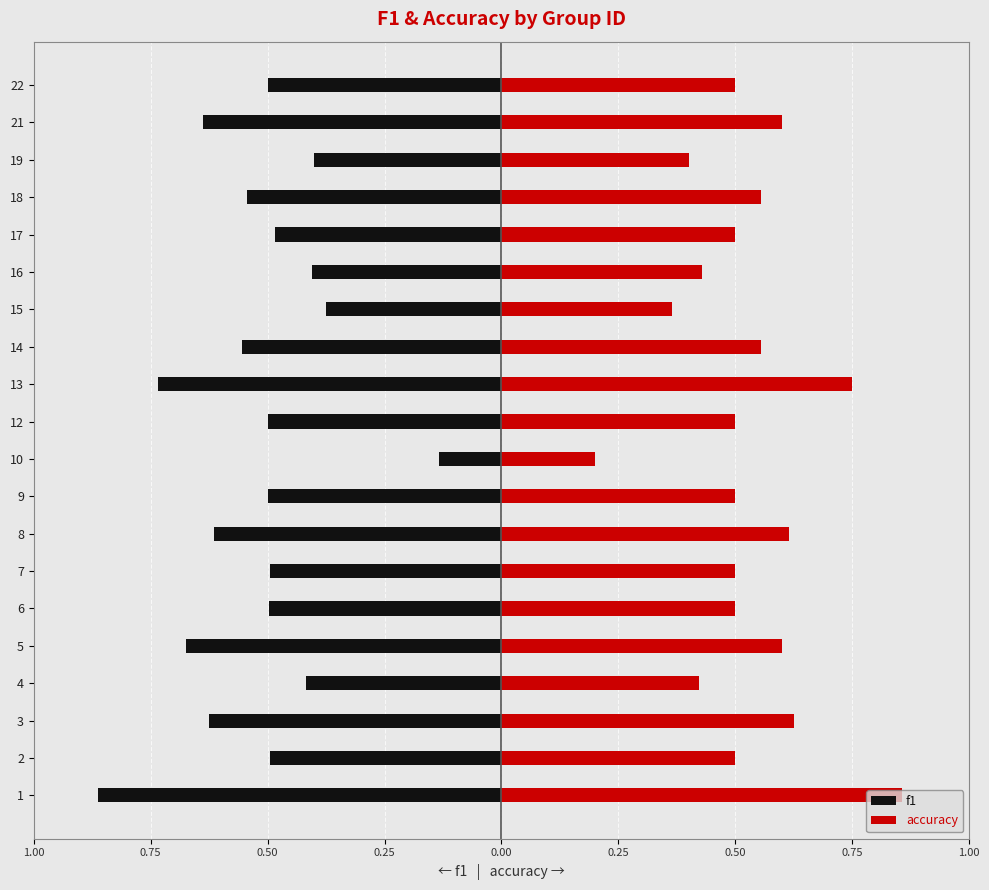

Which series changed the most between 3 and 4?

f1